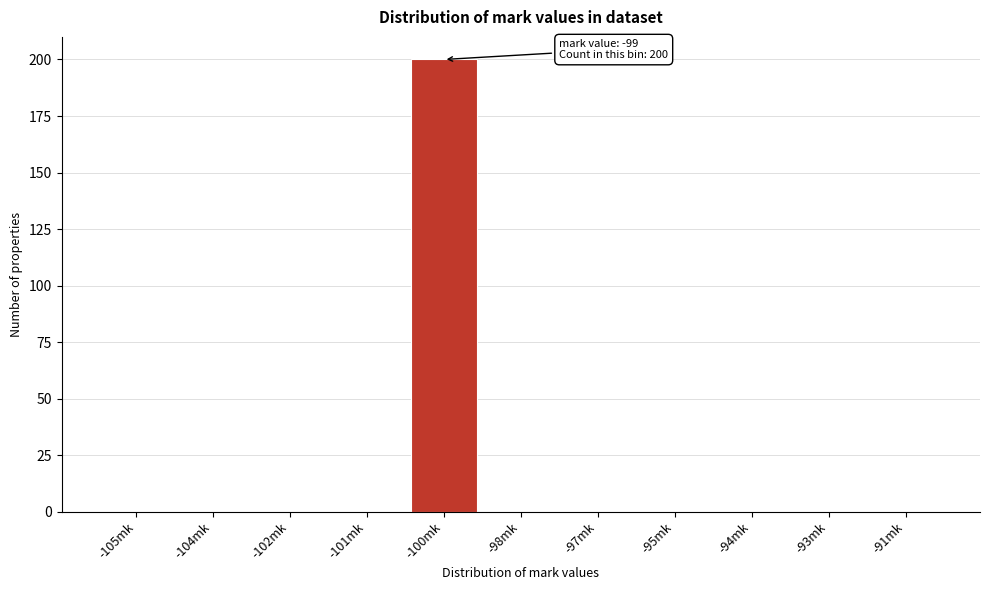

Reading left to right, extract all data points from this chart.

-105mk=0	-104mk=0	-102mk=0	-101mk=0	-100mk=200	-98mk=0	-97mk=0	-95mk=0	-94mk=0	-93mk=0	-91mk=0